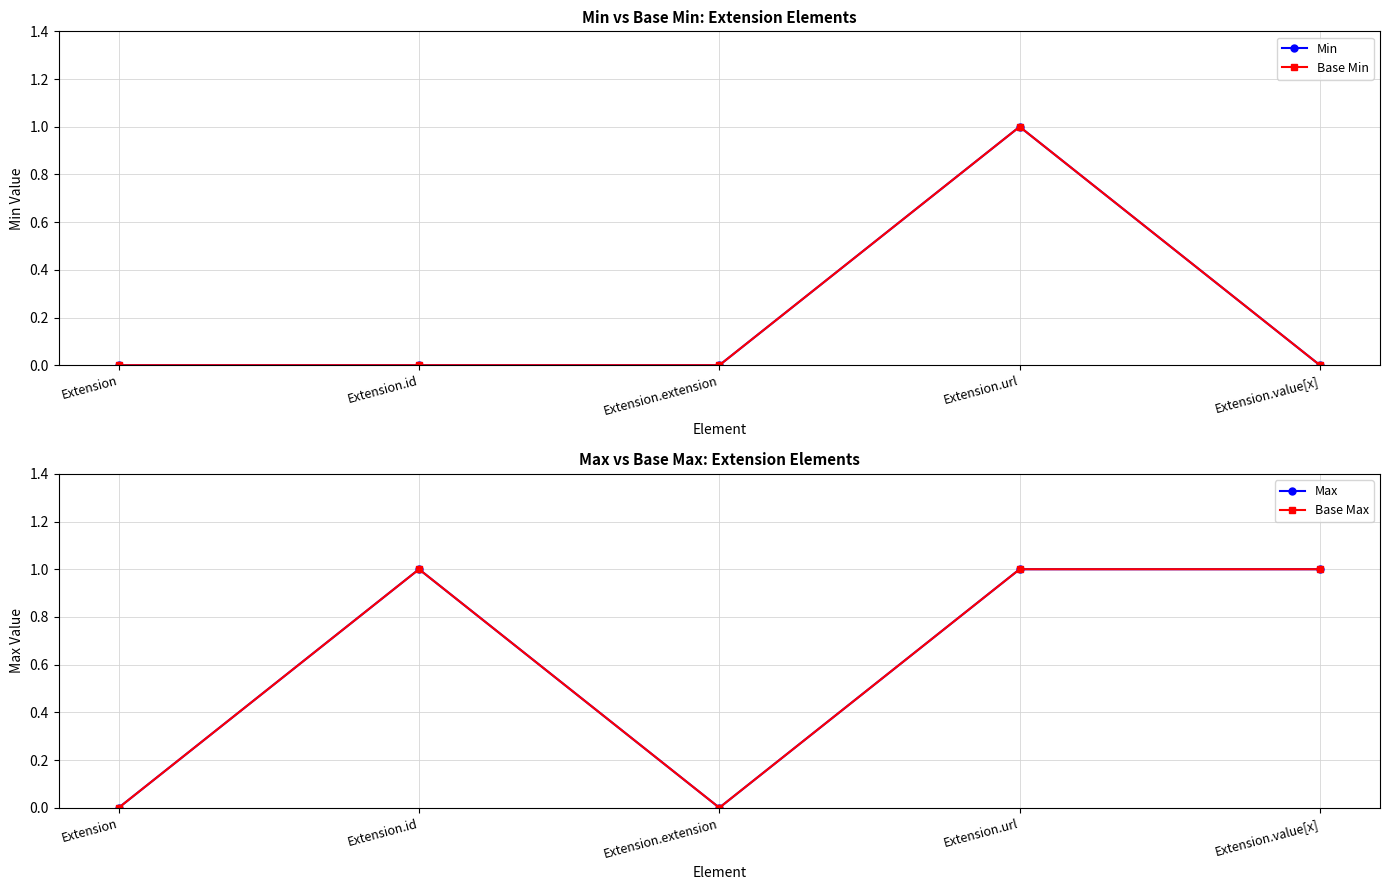

Which series has the largest total across all categories?

Max